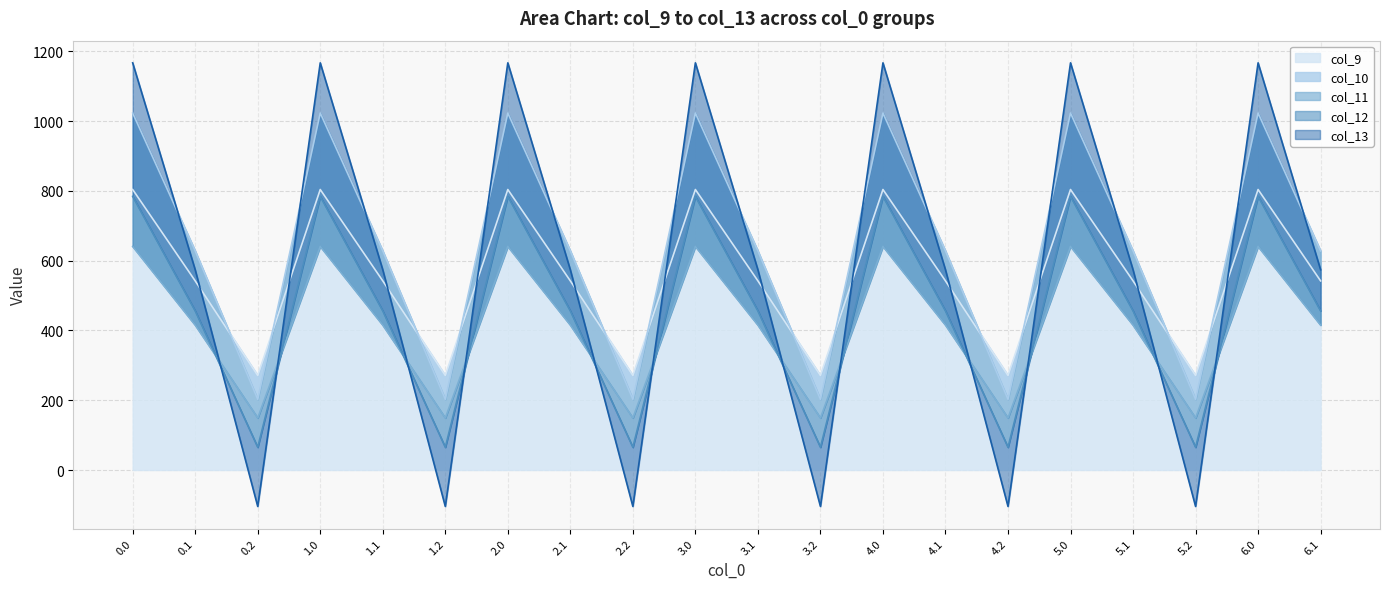

What is the minimum value shown in the chart?

-104.4